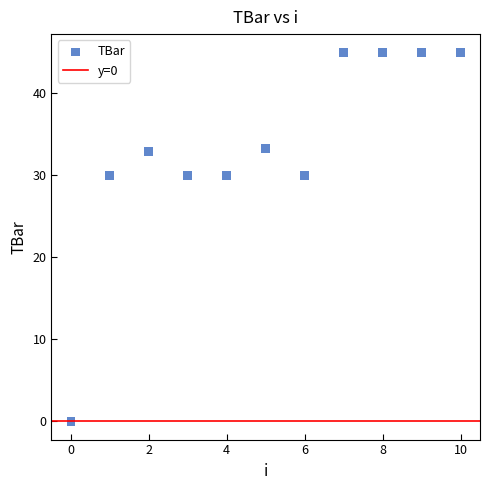

What is the average Y value?

33.3